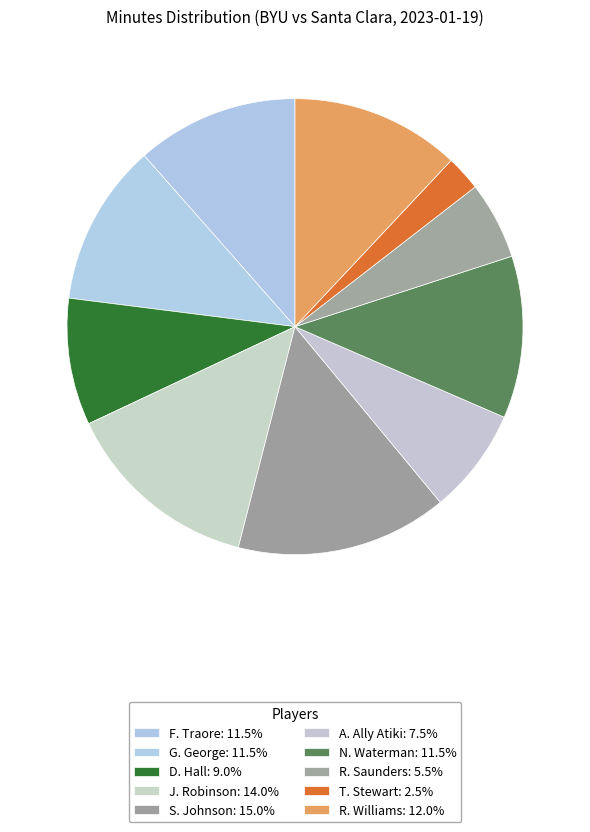

True or false: R. Saunders accounts for 16% of the total.

False